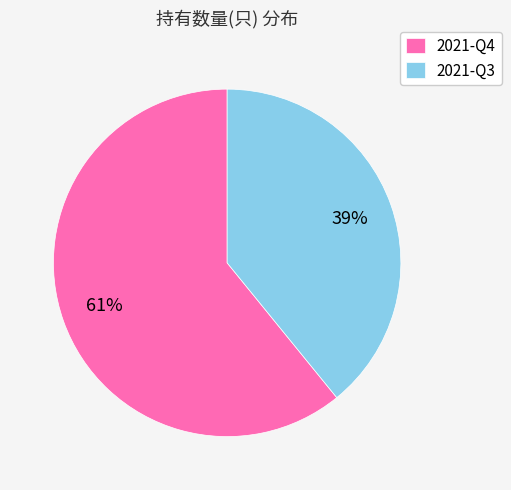

Is it true that 2021-Q4 is 70% of the pie?

False